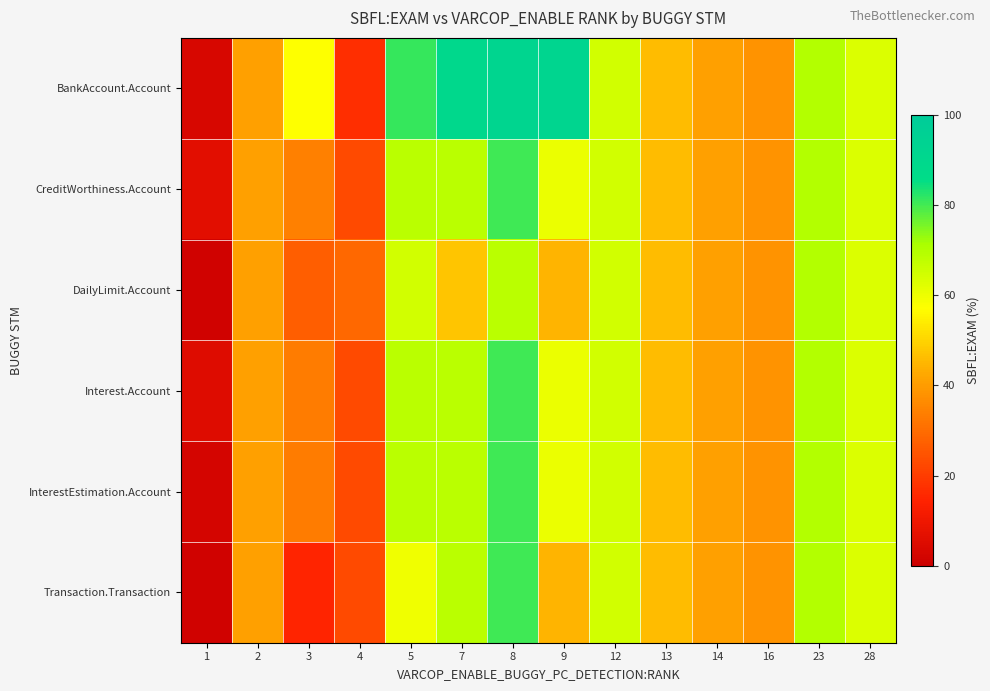

Rank the series at 5 from lowest to highest value.

Transaction.Transaction, DailyLimit.Account, CreditWorthiness.Account, Interest.Account, InterestEstimation.Account, BankAccount.Account